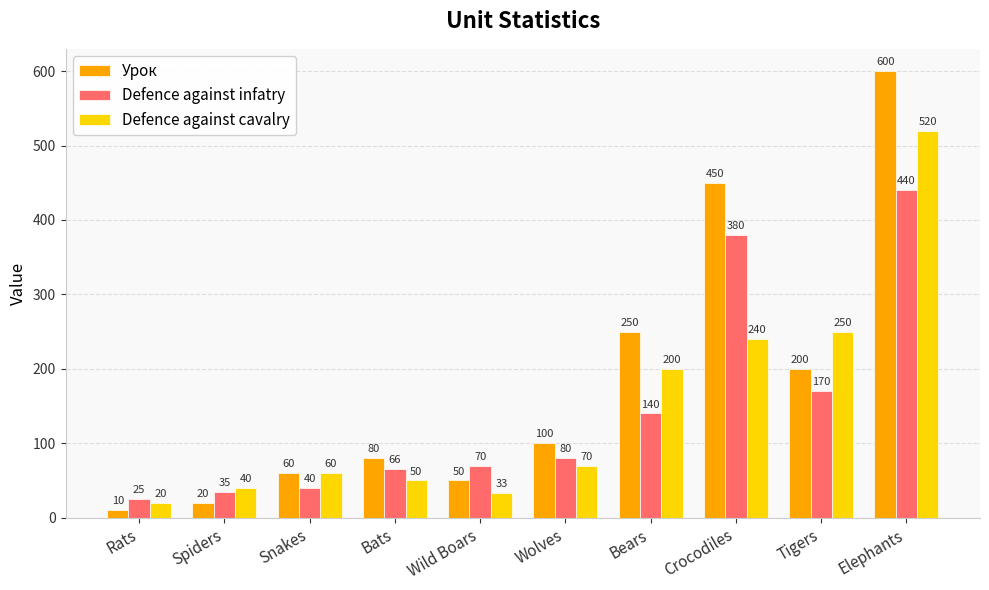

Is it true that Урок equals 682 at Crocodiles?

False